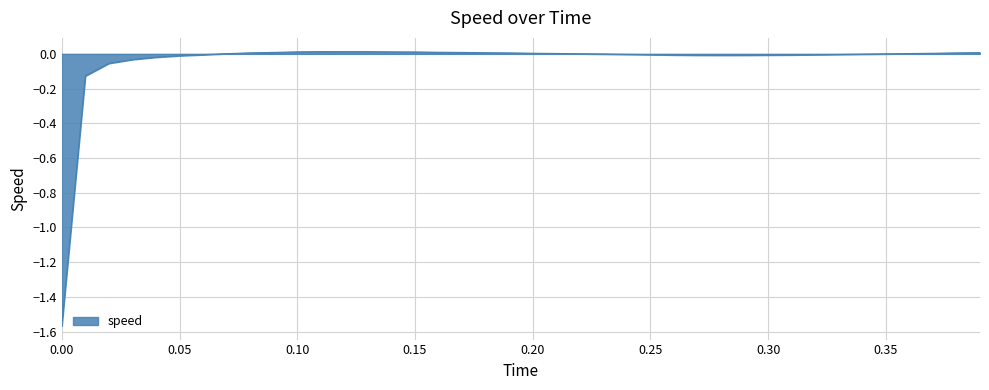

What is the difference between the maximum and minimum values?

1.6